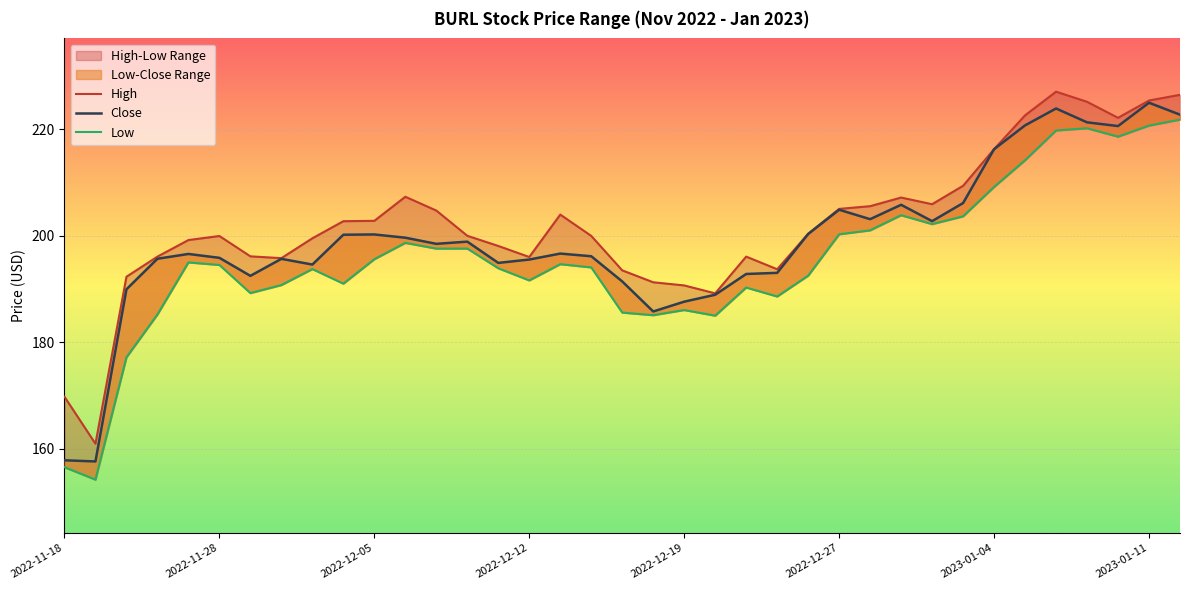

True or false: Close and High cross at least once.

False